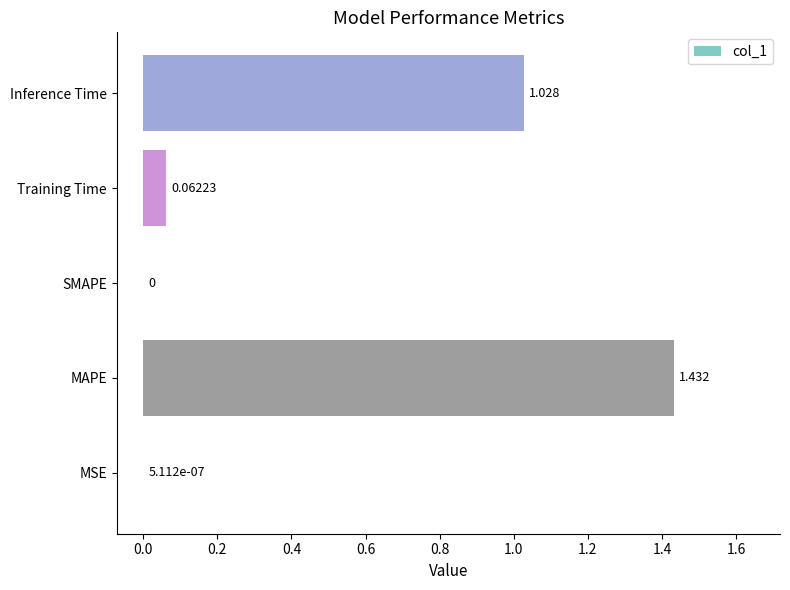

Which has a higher value, MSE or Training Time?

Training Time